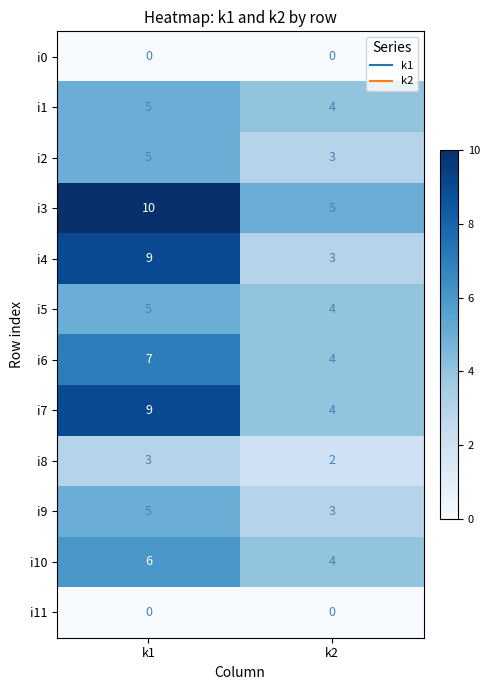

What is the average value of the i6 series?

6